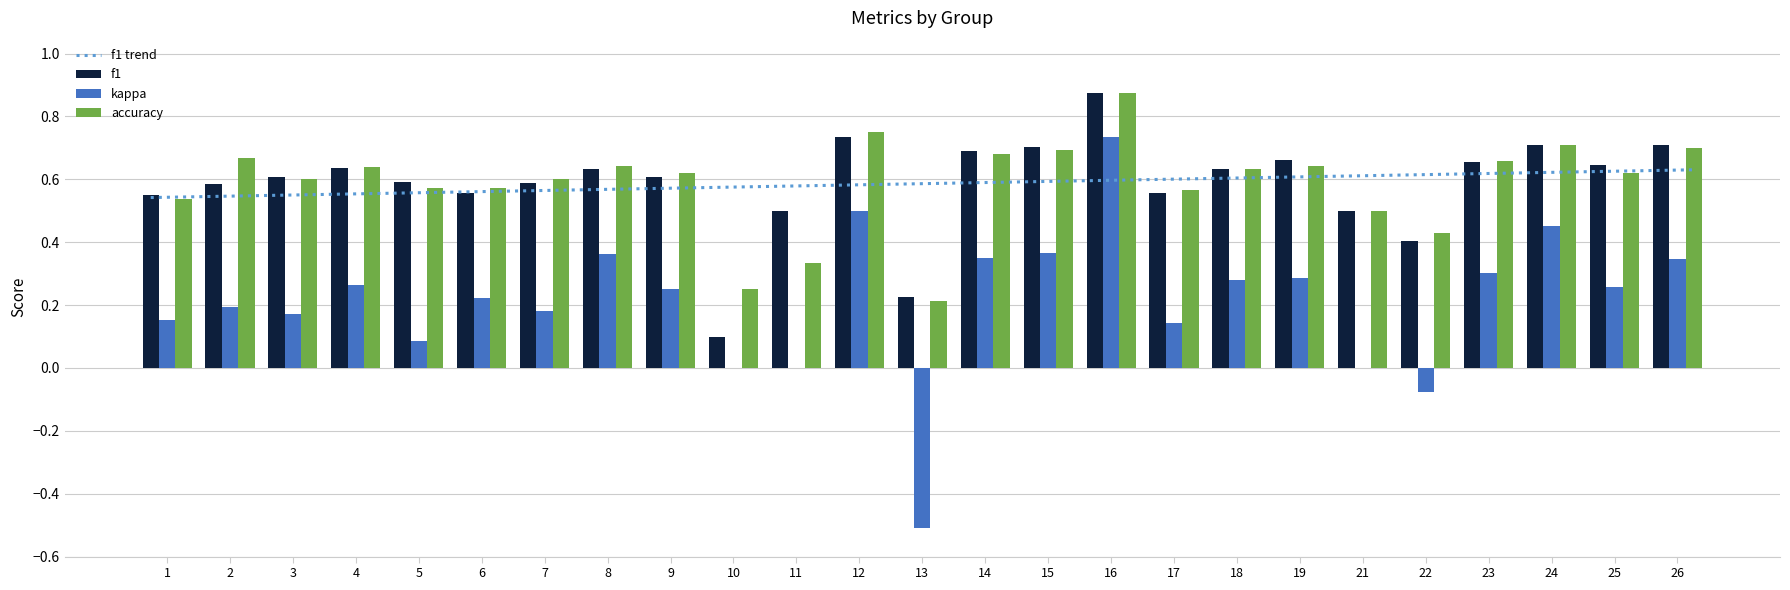

How many accuracy values are between 0 and 1?

25